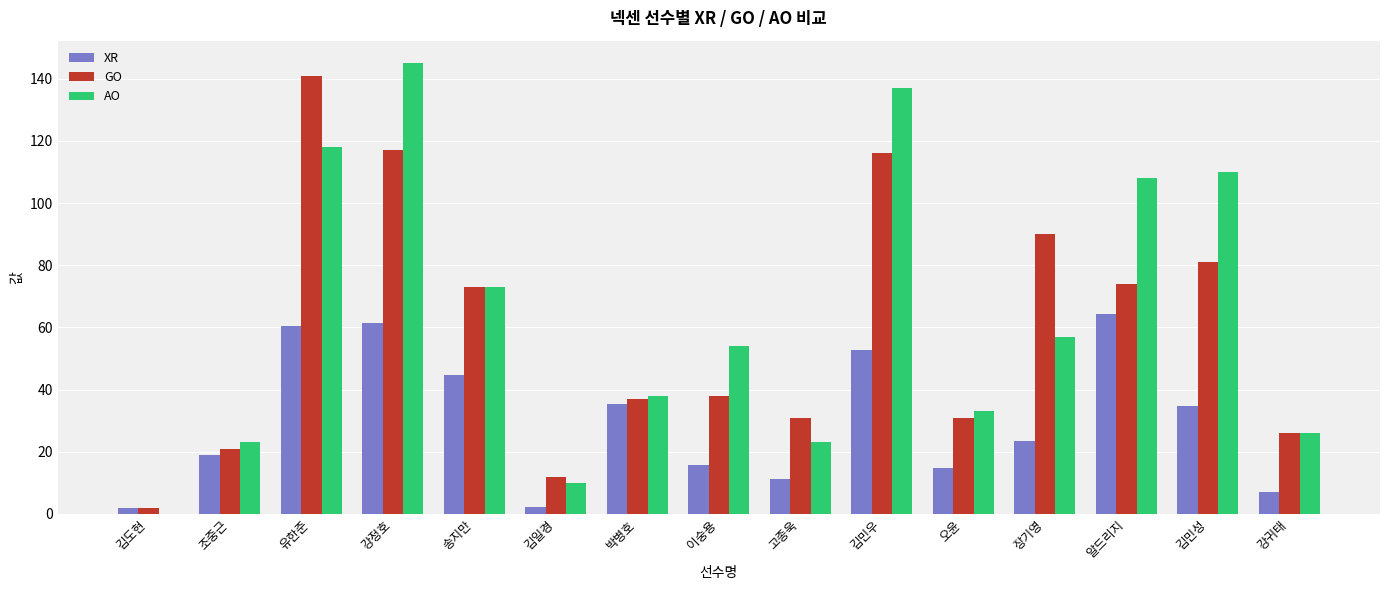

Which series has the largest total across all categories?

AO